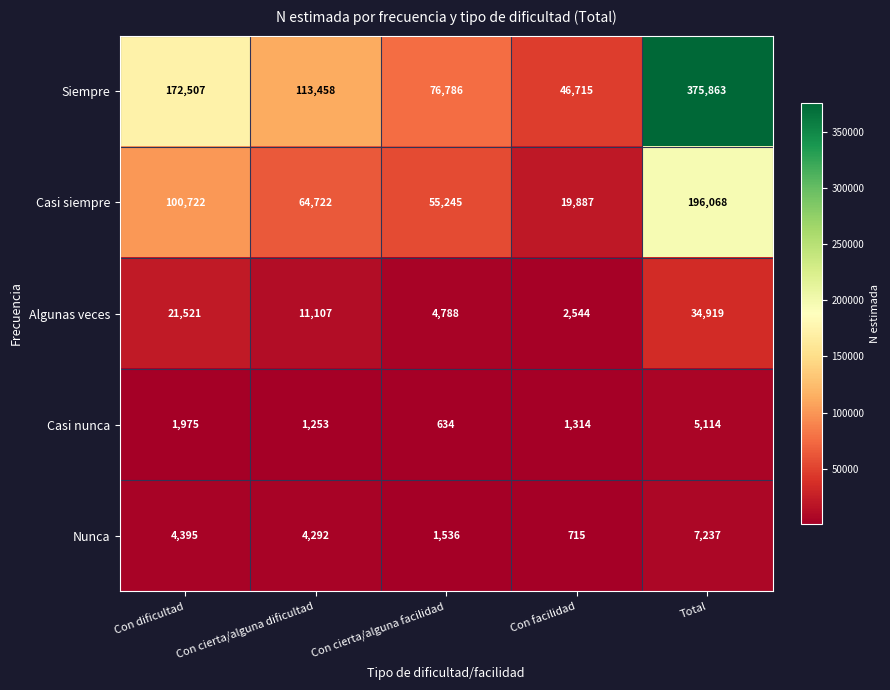

Which series has the largest range (max minus min)?

Siempre